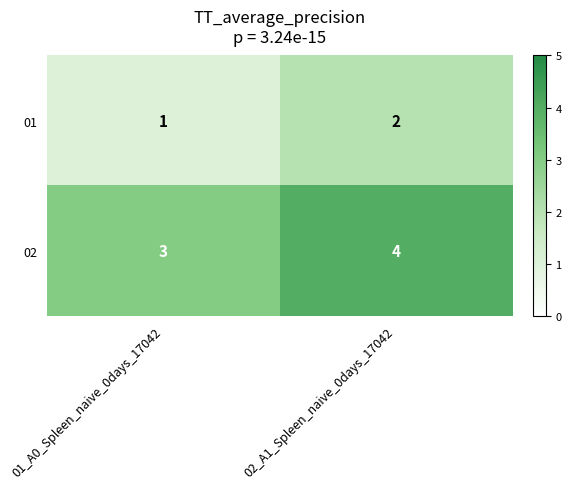

Where is 02 nearest to the value 3?

01_A0_Spleen_naive_0days_17042